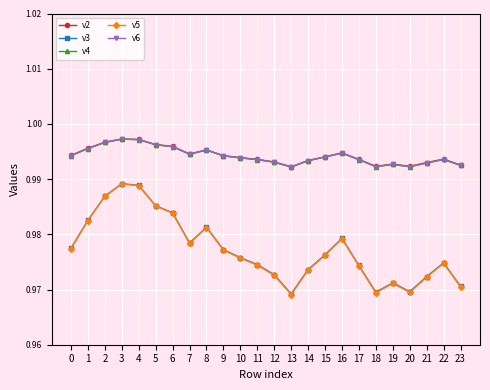

The value of v3 at 18 is 0.5. True or false?

False